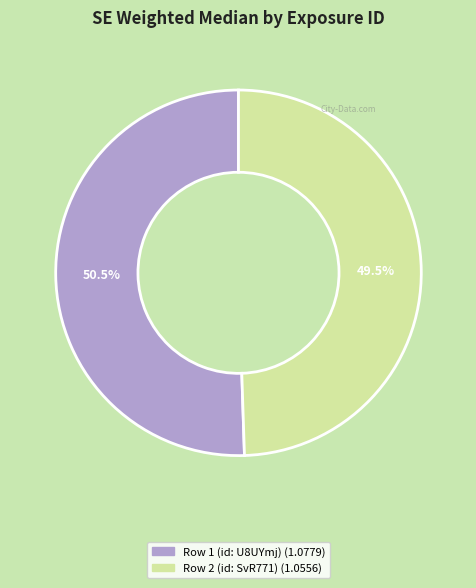

Rank the categories by value from highest to lowest.

Row 1 (id: U8UYmj), Row 2 (id: SvR771)